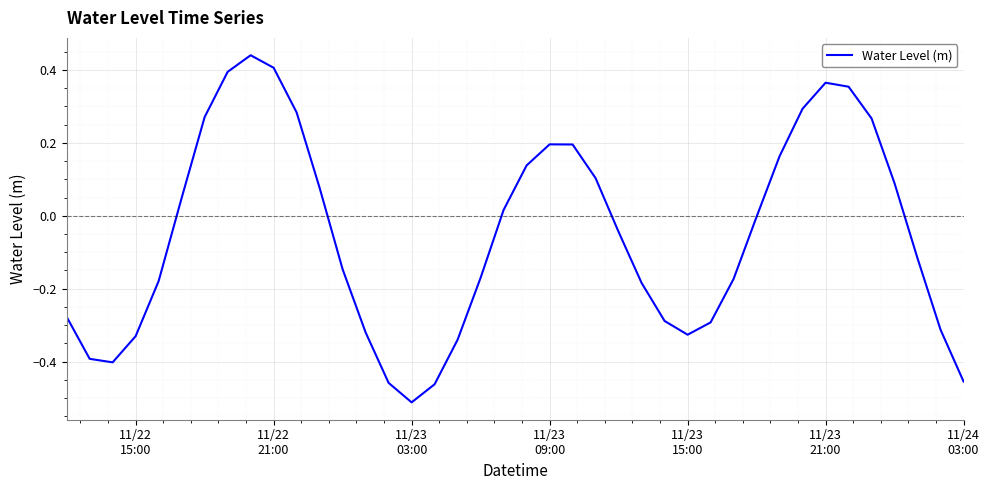

What is the difference between the maximum and minimum values?

1.0